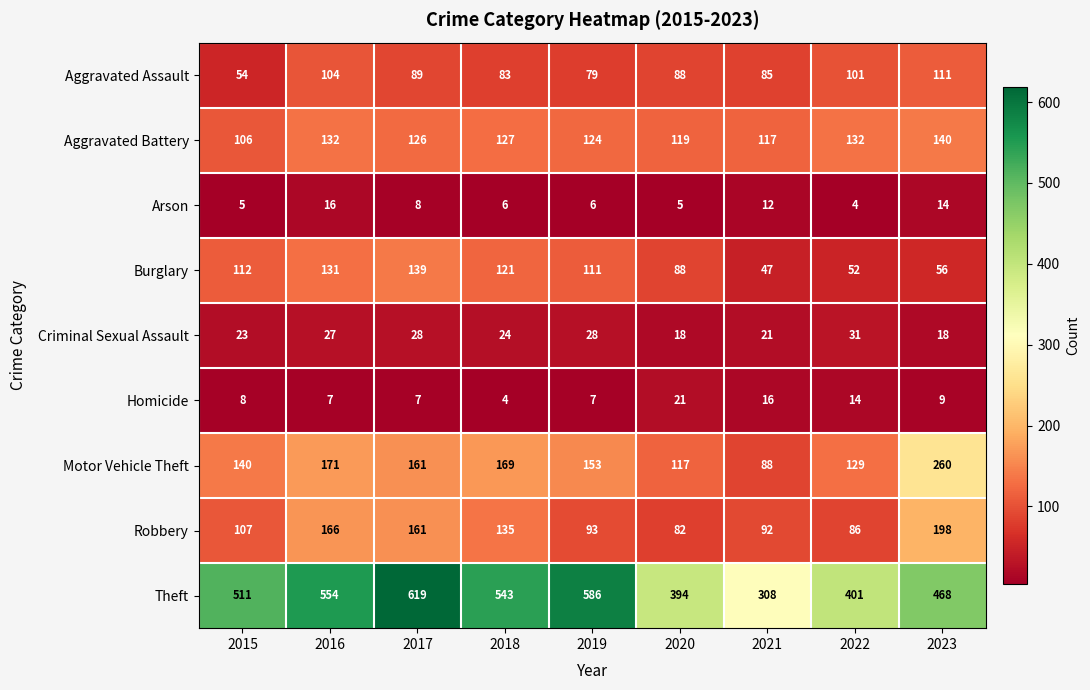

Rank the series at 2016 from highest to lowest value.

Theft, Motor Vehicle Theft, Robbery, Aggravated Battery, Burglary, Aggravated Assault, Criminal Sexual Assault, Arson, Homicide